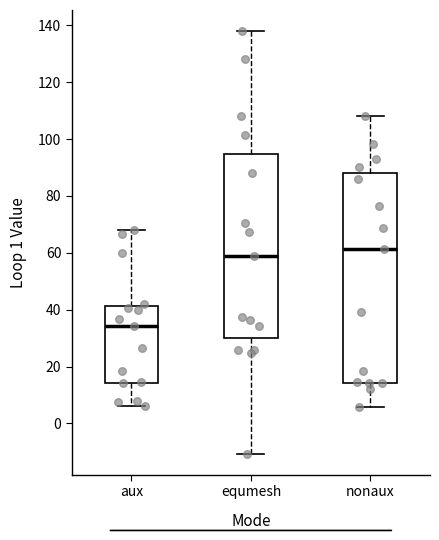

Reading left to right, transcribe this box plot: for each box, give where its median line is, the range the box spans, and where its two whiskers end, as read against the y-axis. The values are not printed on the chart, so give them approximately, as read against the axis.

aux: median 34, box 14 to 42, whiskers 6 to 68
equmesh: median 58, box 30 to 94, whiskers -10 to 138
nonaux: median 62, box 14 to 88, whiskers 6 to 108